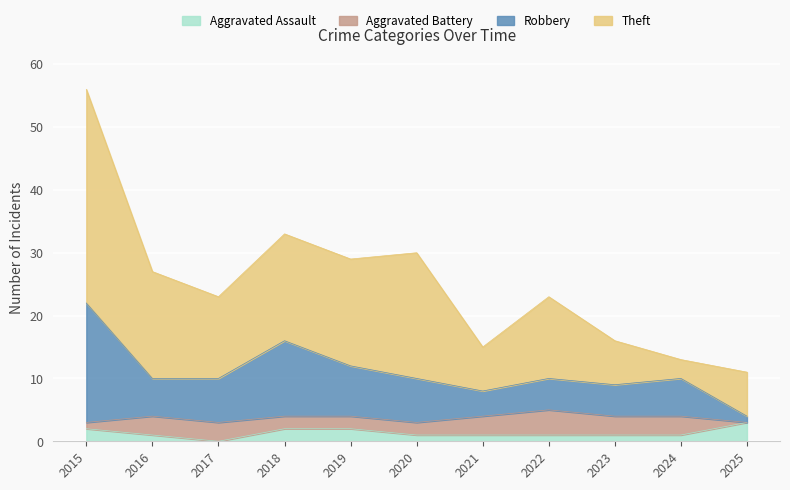

What are all the series names shown in the legend?

Aggravated Assault, Aggravated Battery, Robbery, Theft